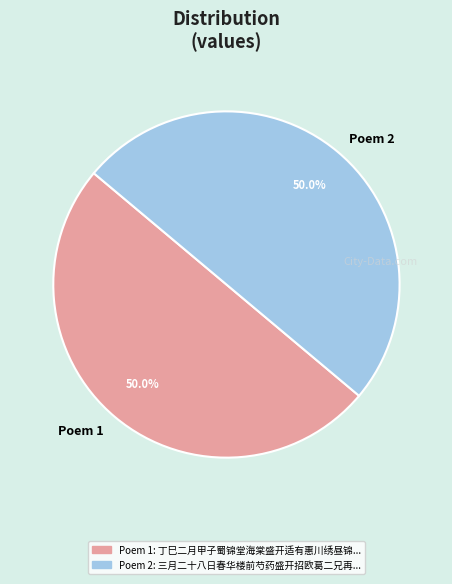

How many segments does this pie chart have?

2